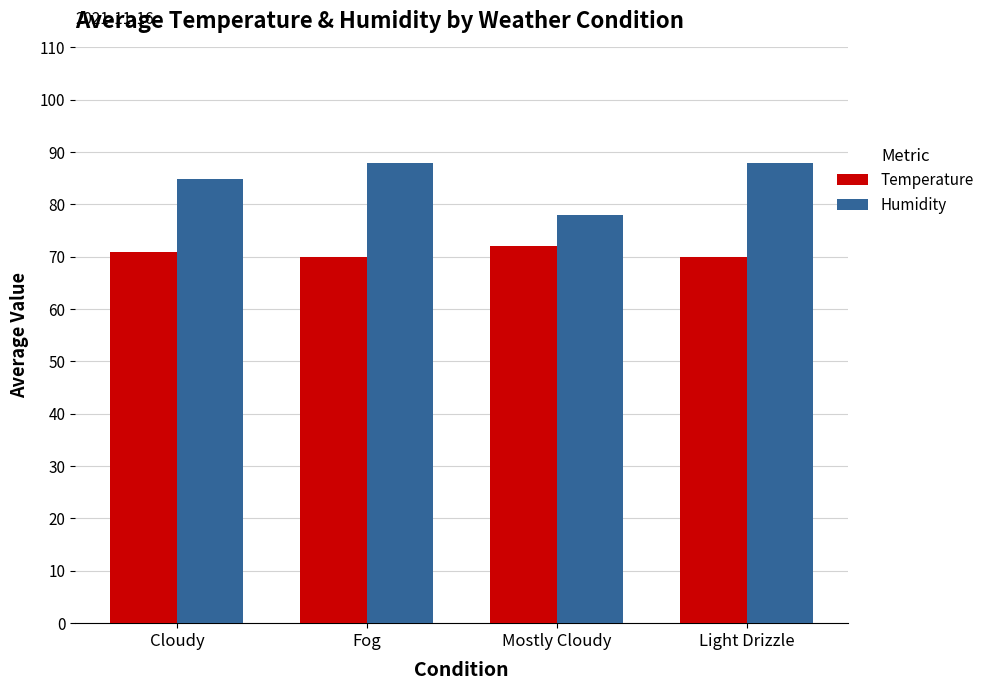

Is the value of Temperature at Light Drizzle greater than the value of Humidity at Fog?

No